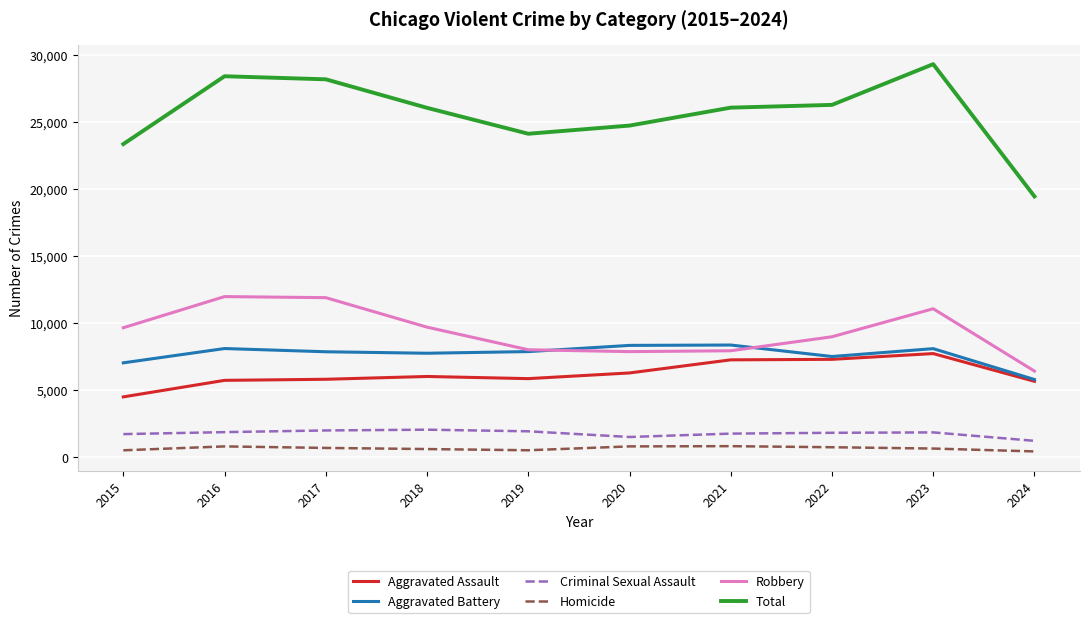

Read the Robbery value at 2015, to the nearest 100.

9600